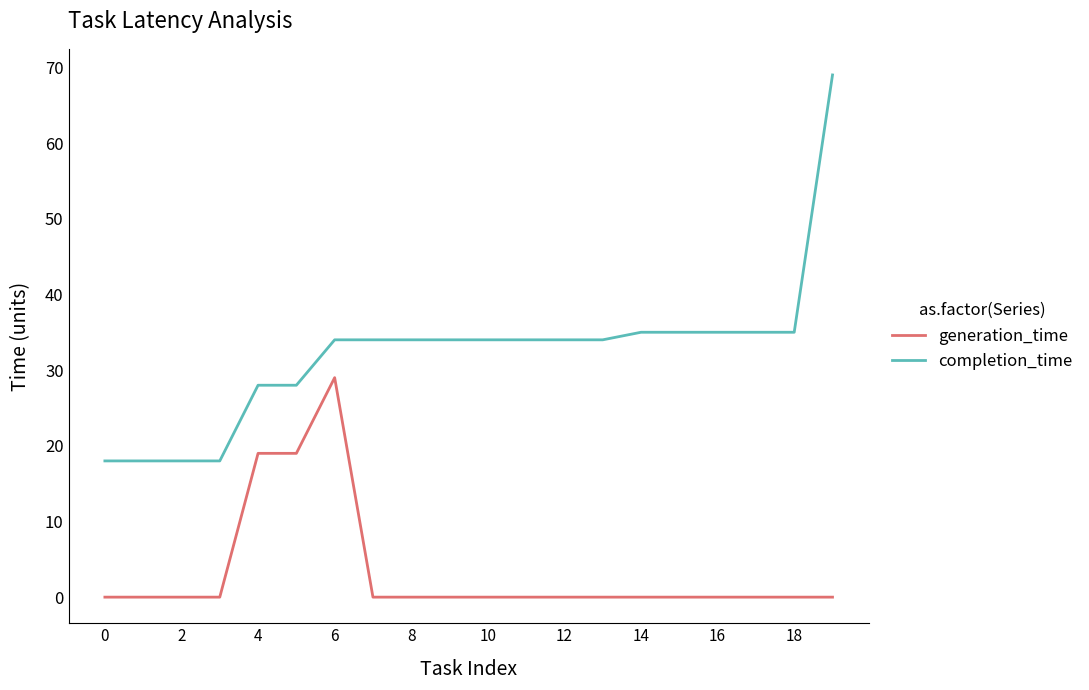

At how many categories does at least one series exceed 60?

1